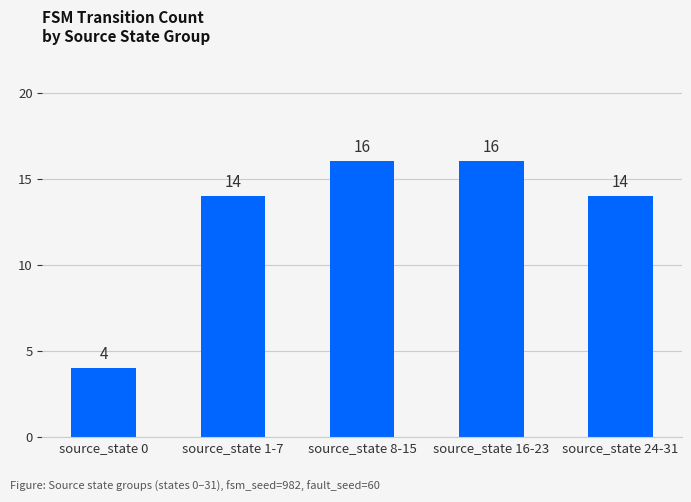

What is the difference between the values at source_state 8-15 and source_state 0?

12